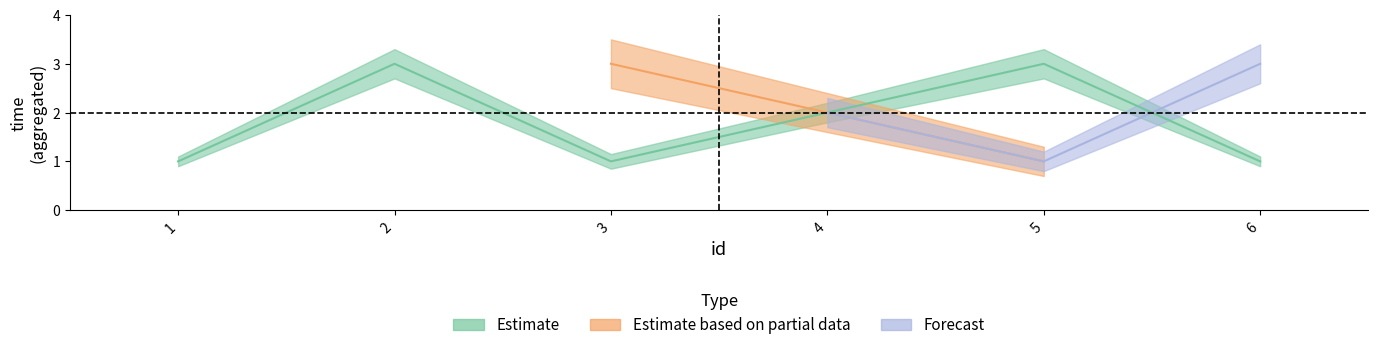

At which label is the value closest to 3?

2